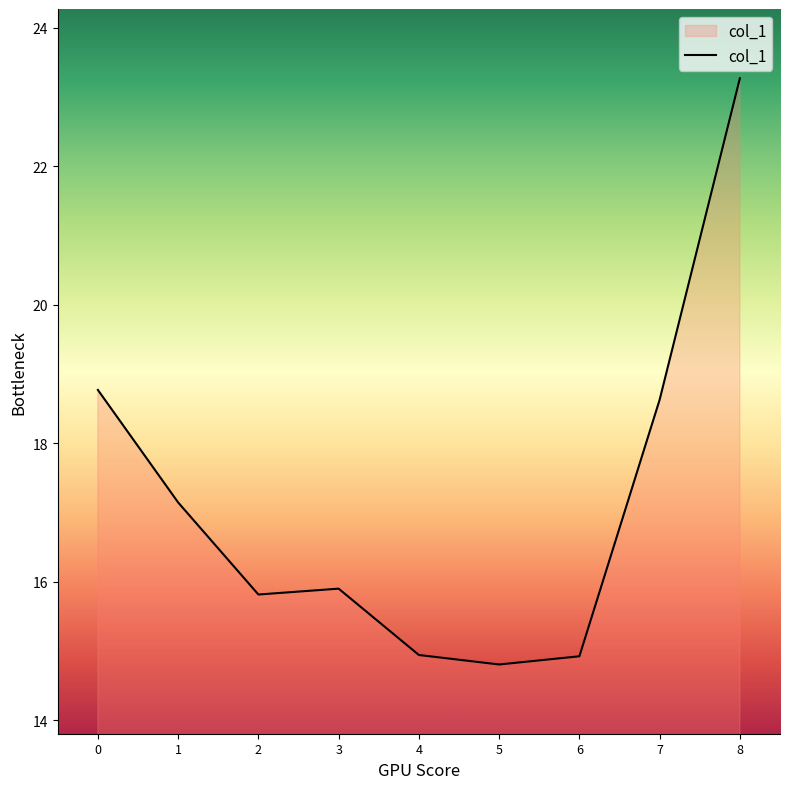

What is the sum of the values at 4 and 1?

32.1